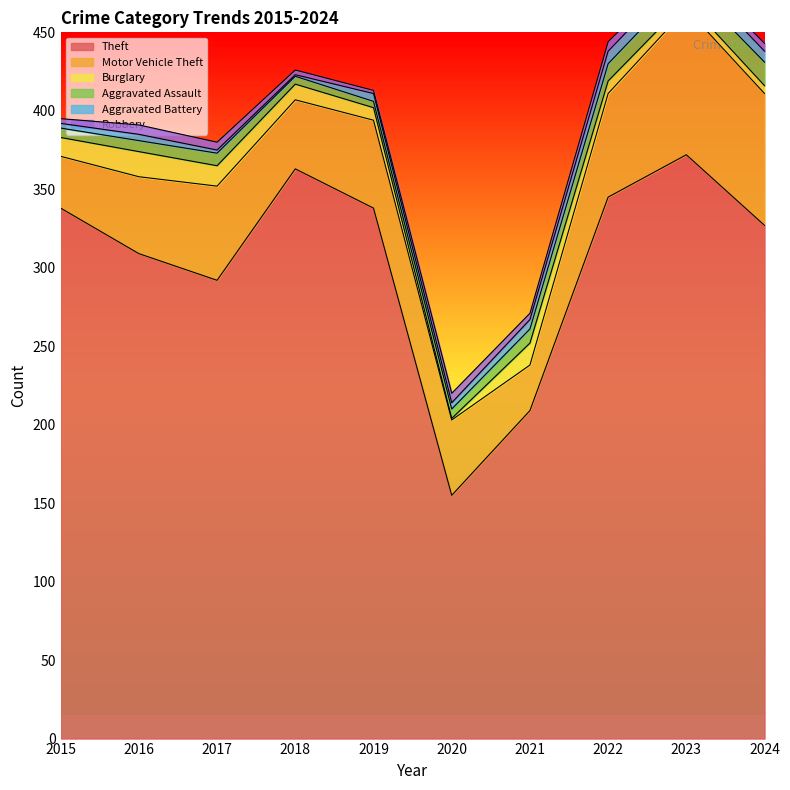

What is the value of the Robbery point at the 3rd from the left?

5